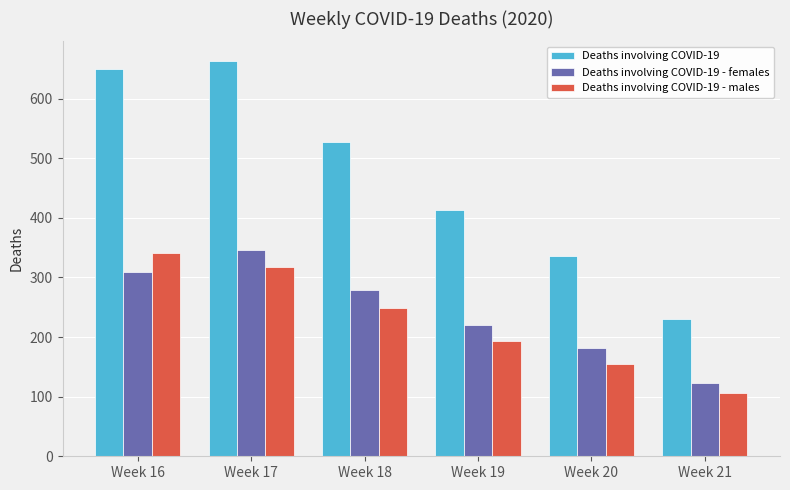

Read the Deaths involving COVID-19 value at Week 18, to the nearest 10.

530